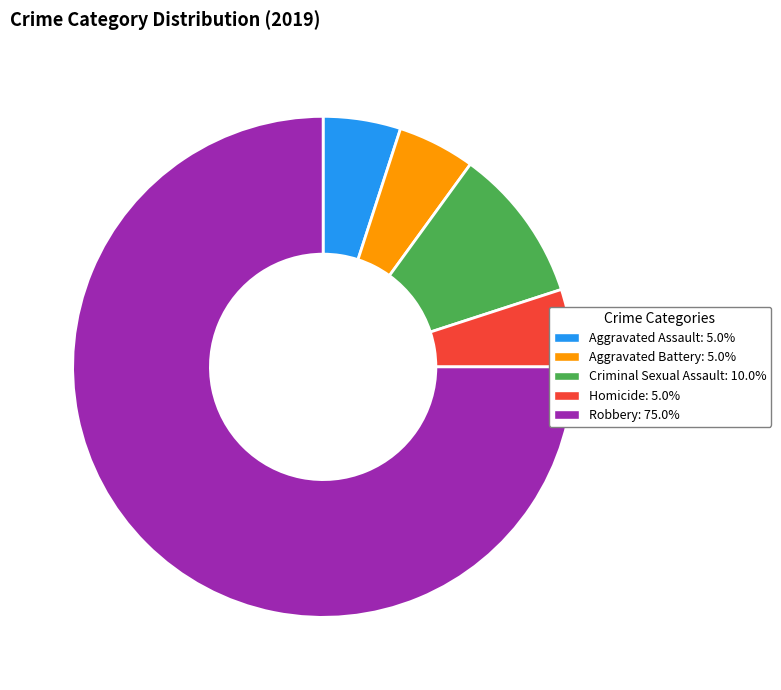

The Robbery slice represents 69% of the pie. True or false?

False